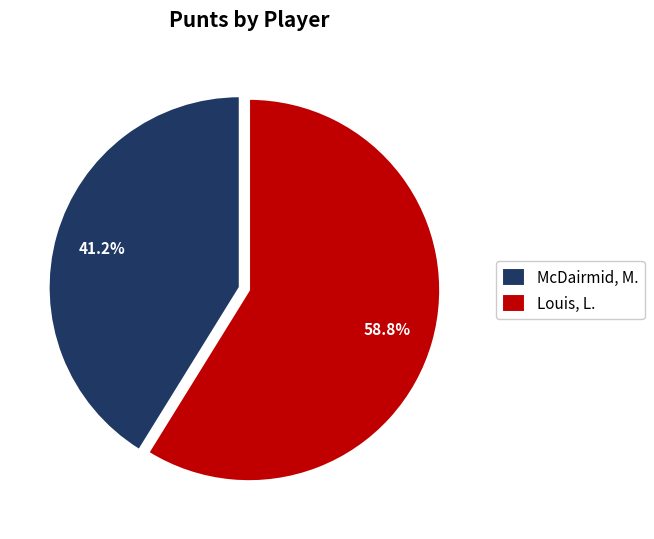

Rank the categories by value from lowest to highest.

McDairmid, M., Louis, L.